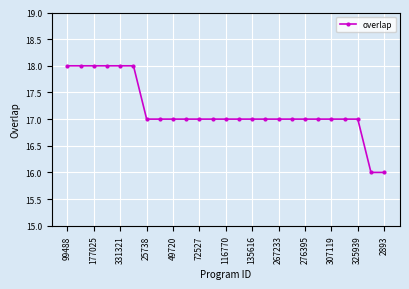

What is the minimum value shown in the chart?

16